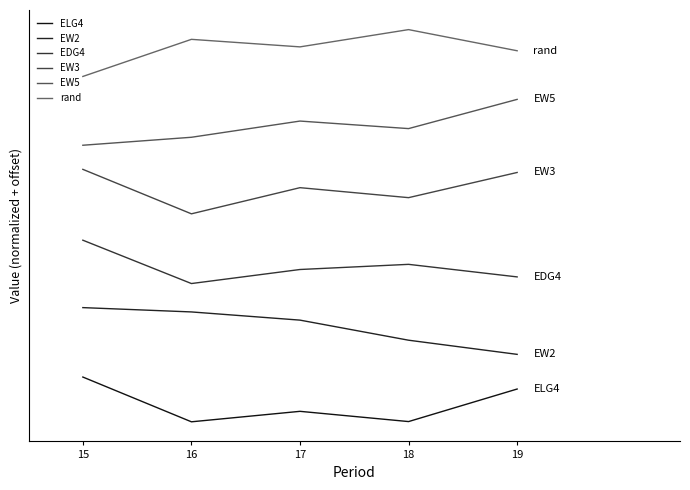

How many interior local valleys does the EDG4 series have?

1